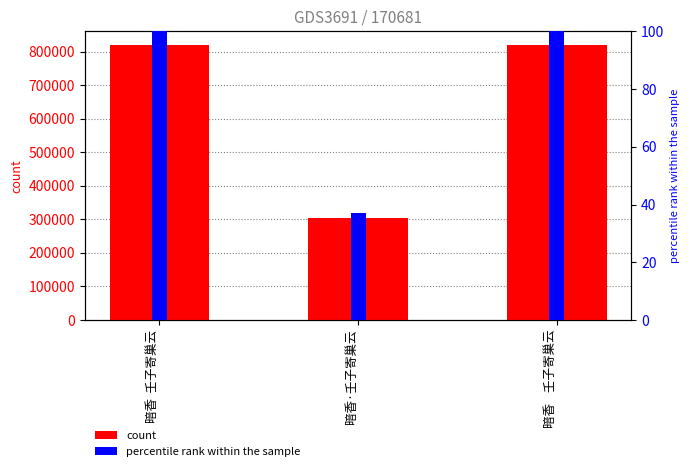

How many data points does each series have?

3